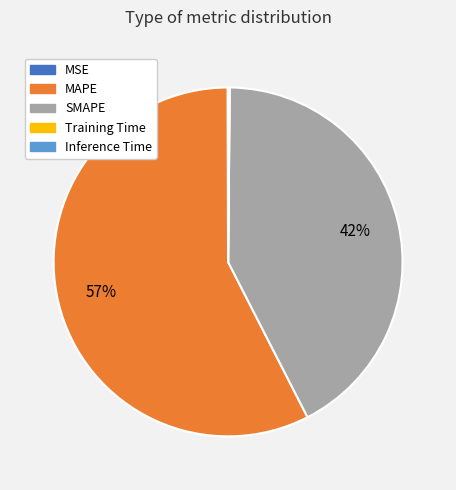

To the nearest percent, what is the average slice percentage?

20%